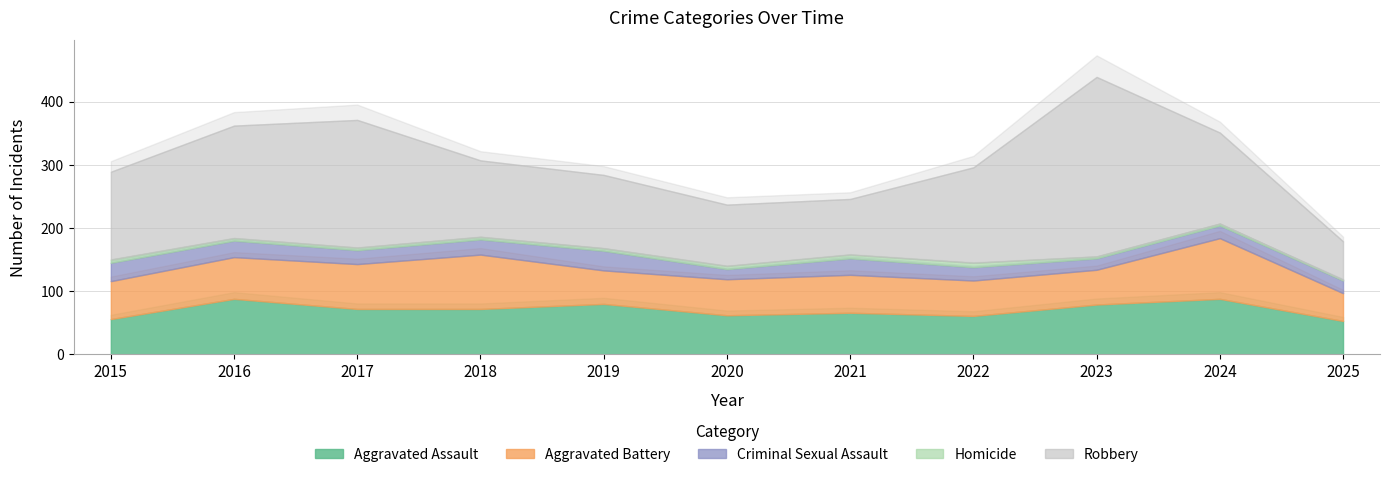

What is the maximum value shown in the chart?

284